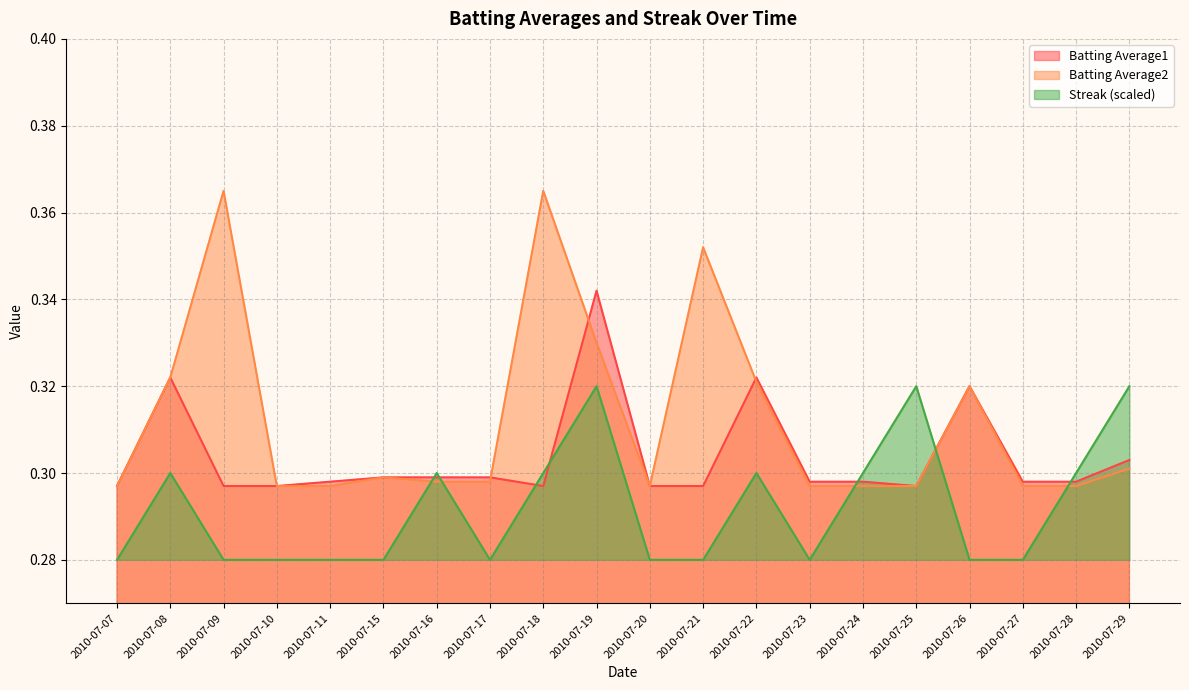

At how many categories does at least one series exceed 0?

20